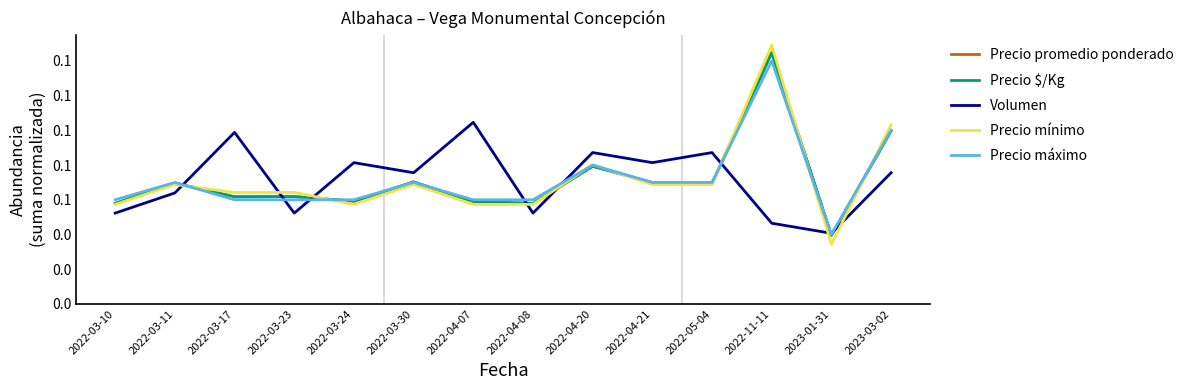

Rank the series by their maximum value, from lowest to highest.

Volumen, Precio máximo, Precio $/Kg, Precio promedio ponderado, Precio mínimo